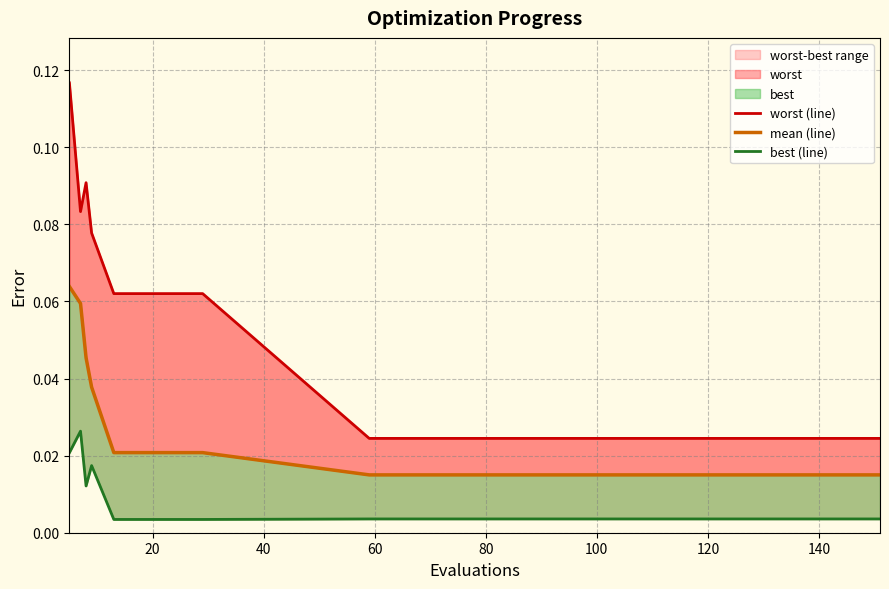

Reading left to right, transcribe all the data shown in this chart.

worst (line): 0.1	0.1	0.1	0.1	0.1	0.1	0.1	0.1	0.1	0.0	0.0	0.0	0.0	0.0	0.0
mean (line): 0.1	0.1	0.0	0.0	0.0	0.0	0.0	0.0	0.0	0.0	0.0	0.0	0.0	0.0	0.0
best (line): 0.0	0.0	0.0	0.0	0.0	0.0	0.0	0.0	0.0	0.0	0.0	0.0	0.0	0.0	0.0